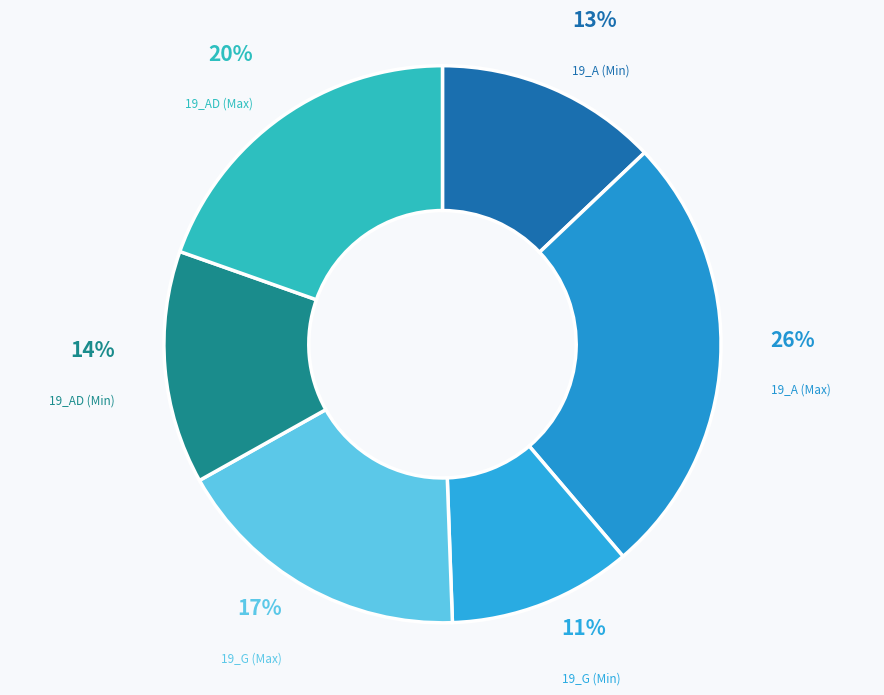

Which slice is the smallest?

19_G (Min)